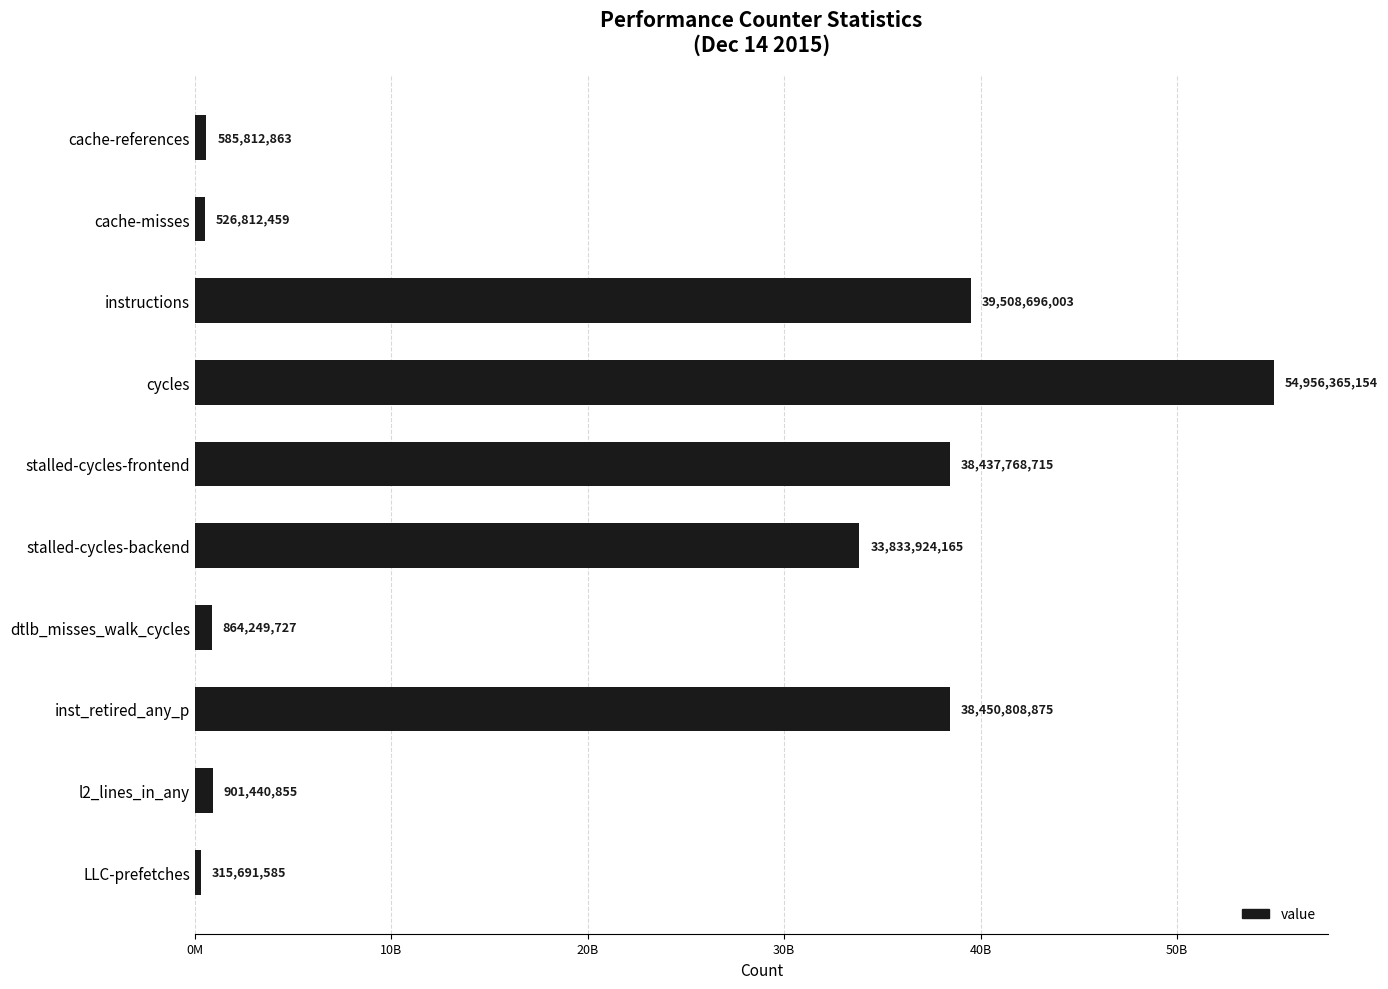

At which label is the value closest to 27636028369?

stalled-cycles-backend